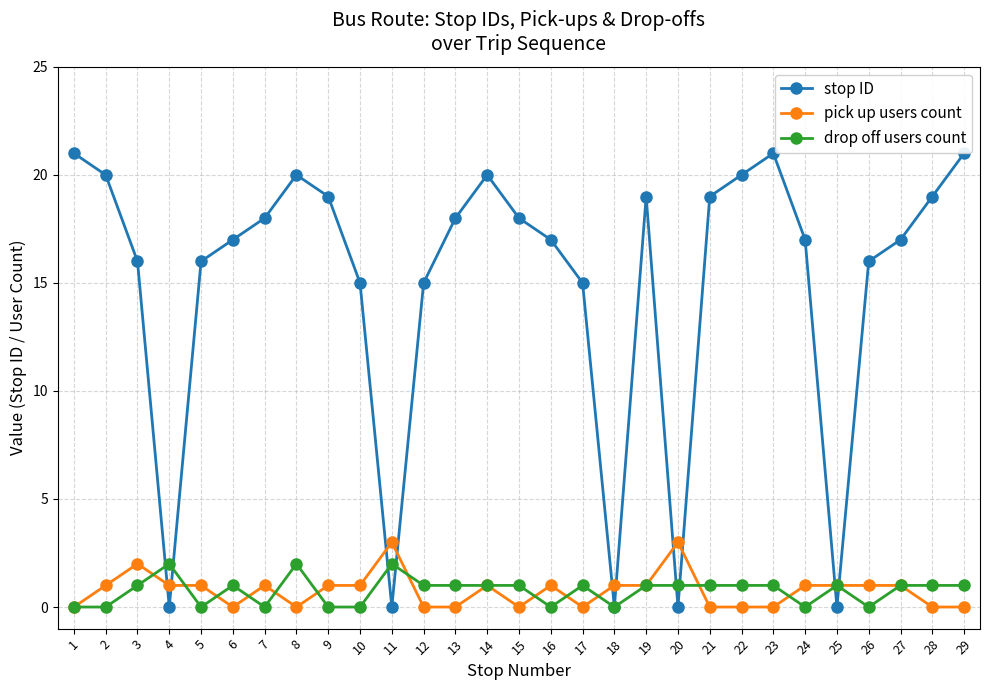

Is this an area chart (filled region under the line)?

No